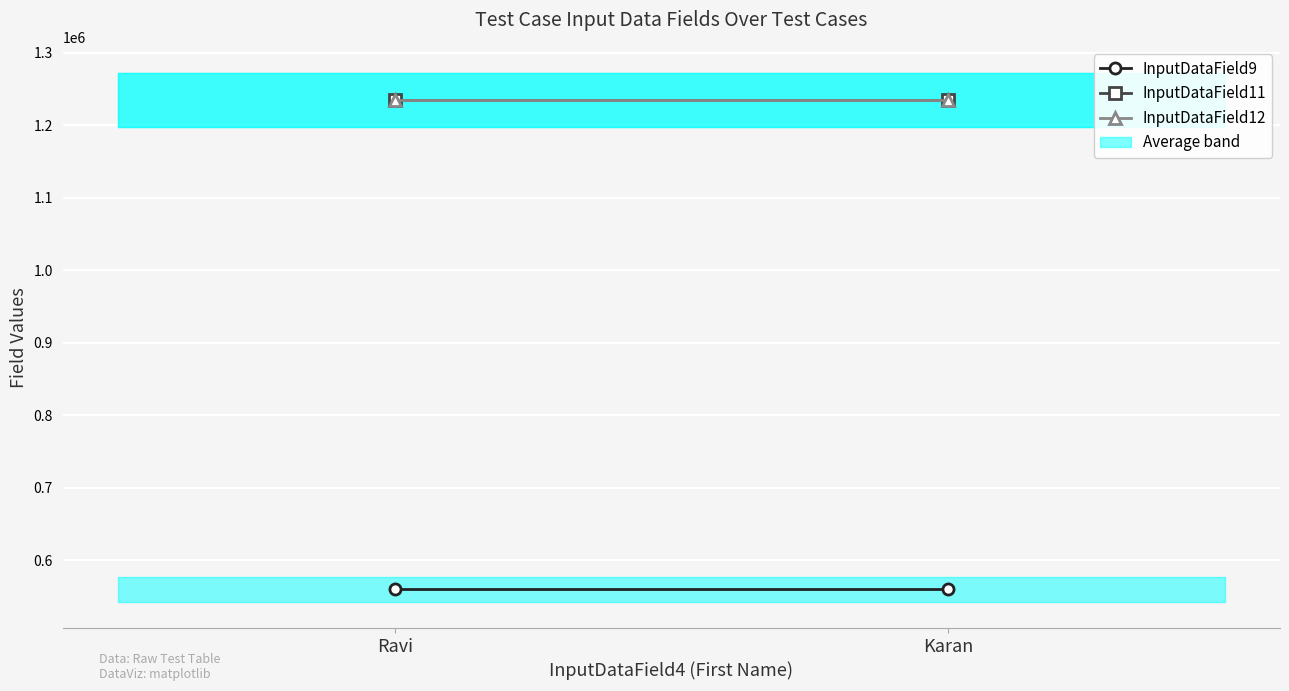

At which label is InputDataField9 closest to 560037?

Ravi